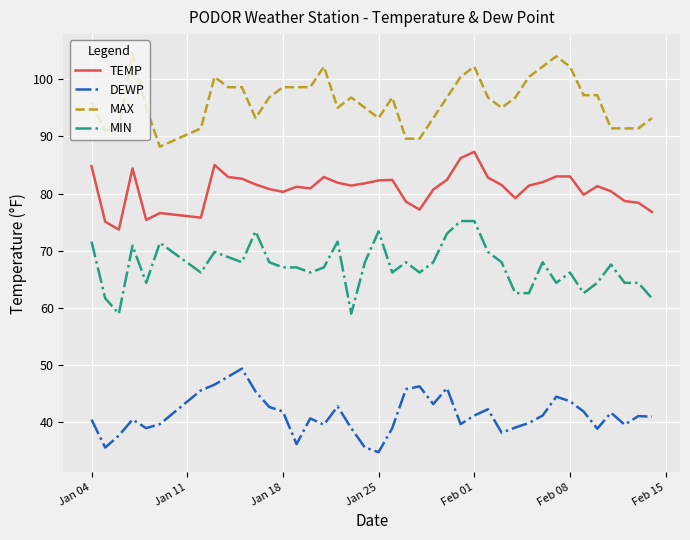

How many lines are shown in the chart?

4